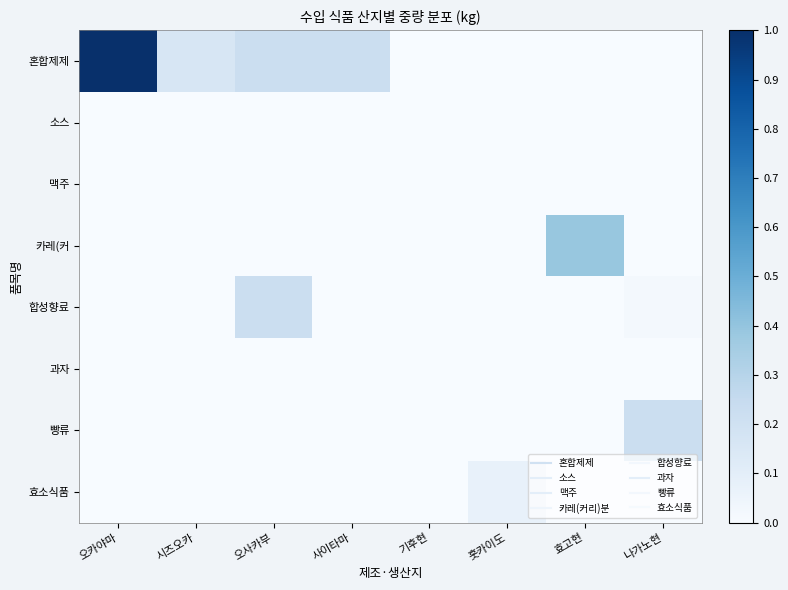

Which series has the largest range (max minus min)?

혼합제제